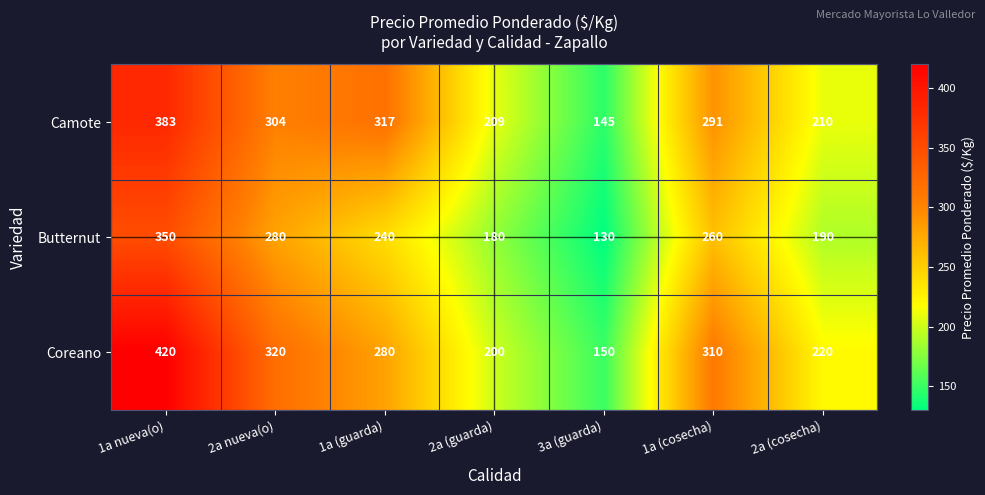

Reading left to right, list all the values displayed in this chart.

Camote: 1a nueva(o)=383	2a nueva(o)=304	1a (guarda)=317	2a (guarda)=209	3a (guarda)=145	1a (cosecha)=291	2a (cosecha)=210
Butternut: 1a nueva(o)=350	2a nueva(o)=280	1a (guarda)=240	2a (guarda)=180	3a (guarda)=130	1a (cosecha)=260	2a (cosecha)=190
Coreano: 1a nueva(o)=420	2a nueva(o)=320	1a (guarda)=280	2a (guarda)=200	3a (guarda)=150	1a (cosecha)=310	2a (cosecha)=220